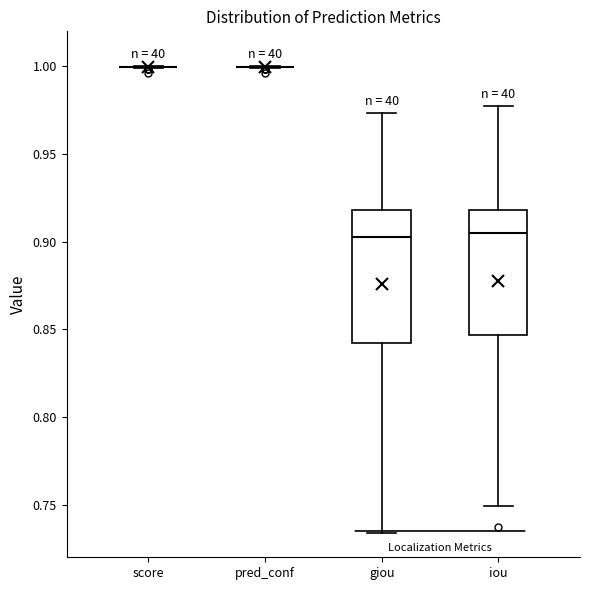

Reading left to right, transcribe this box plot: for each box, give where its median line is, the range the box spans, and where its two whiskers end, as read against the y-axis. The values are not printed on the chart, so give them approximately, as read against the axis.

score: box collapsed to a line at 1.000, whiskers 1.000 to 1.000
pred_conf: box collapsed to a line at 1.000, whiskers 1.000 to 1.000
giou: median 0.905, box 0.840 to 0.920, whiskers 0.735 to 0.975
iou: median 0.905, box 0.845 to 0.920, whiskers 0.750 to 0.975